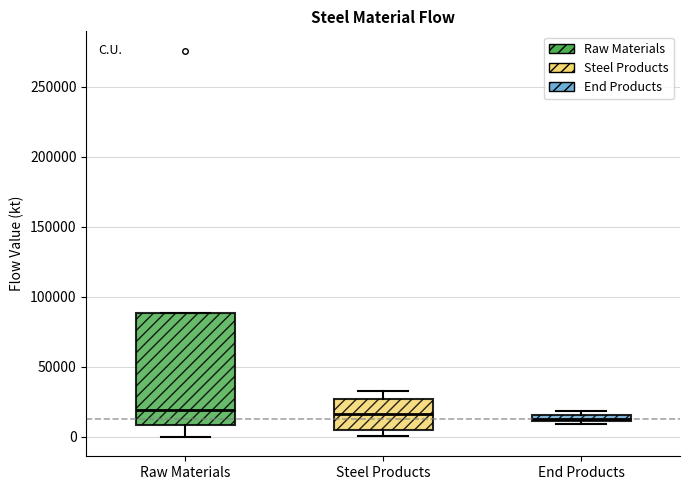

Which box is the tallest, from its lower edge to its upper edge?

Raw Materials